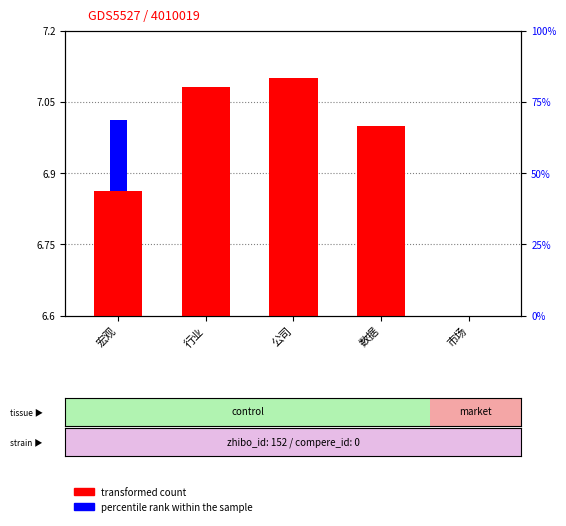

Rank the series at 数据 from lowest to highest value.

percentile rank within the sample, transformed count